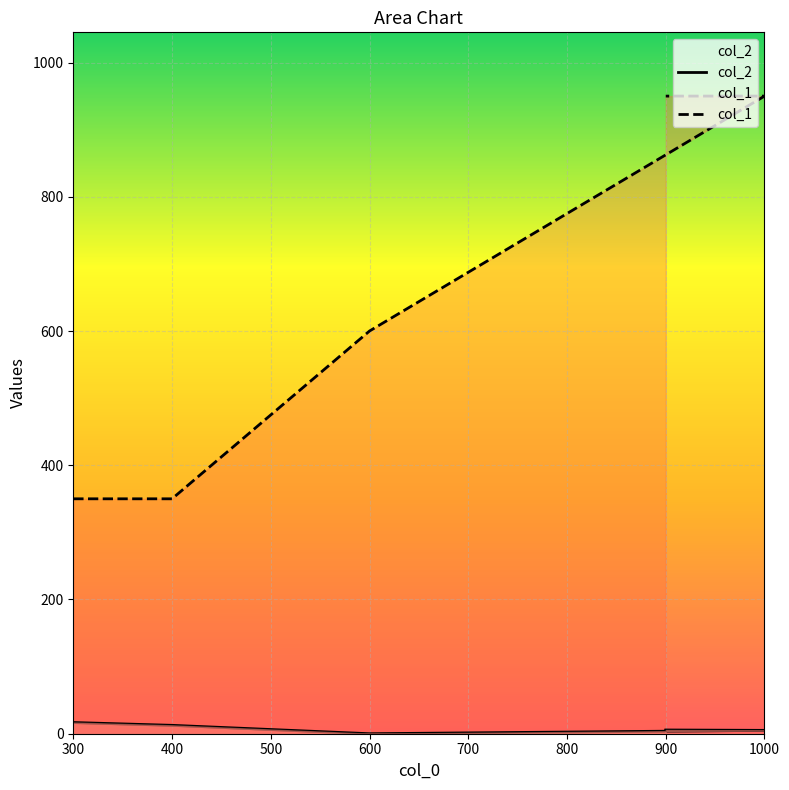

What is the sum of the col_1 values at 1000 and 400?

1300.0